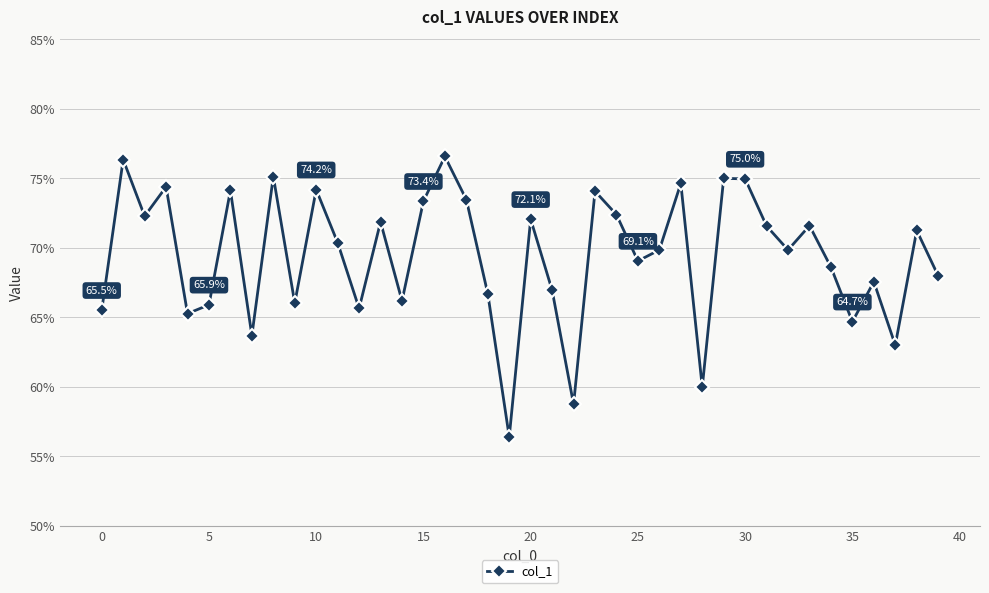

What is the maximum value shown in the chart?

0.8